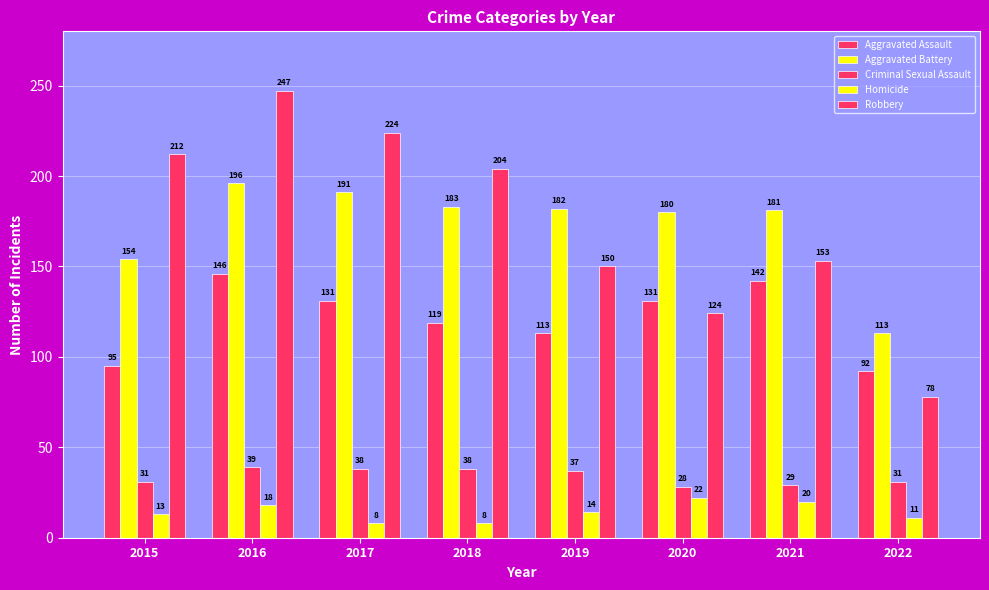

Which series changed the most between 2017 and 2019?

Robbery